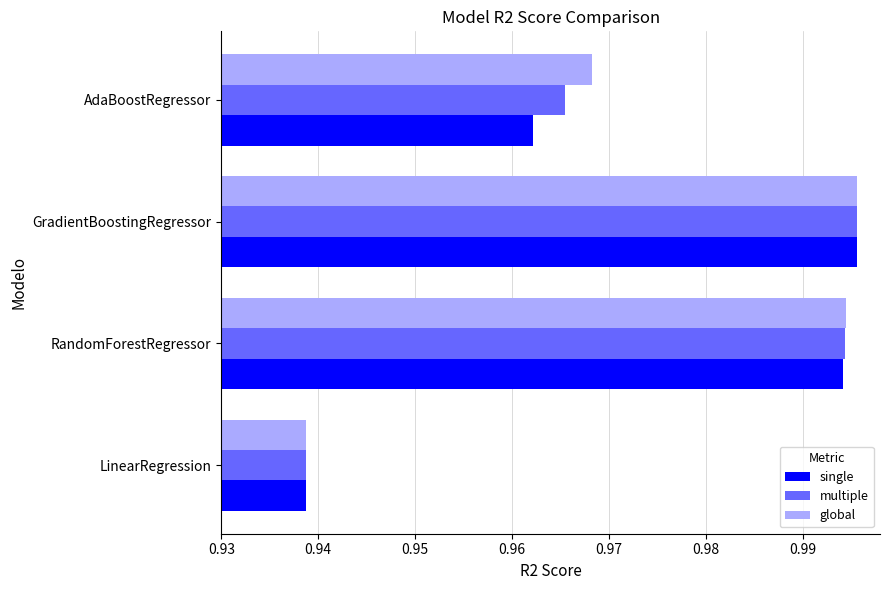

Rank the series by their average value, from highest to lowest.

global, multiple, single